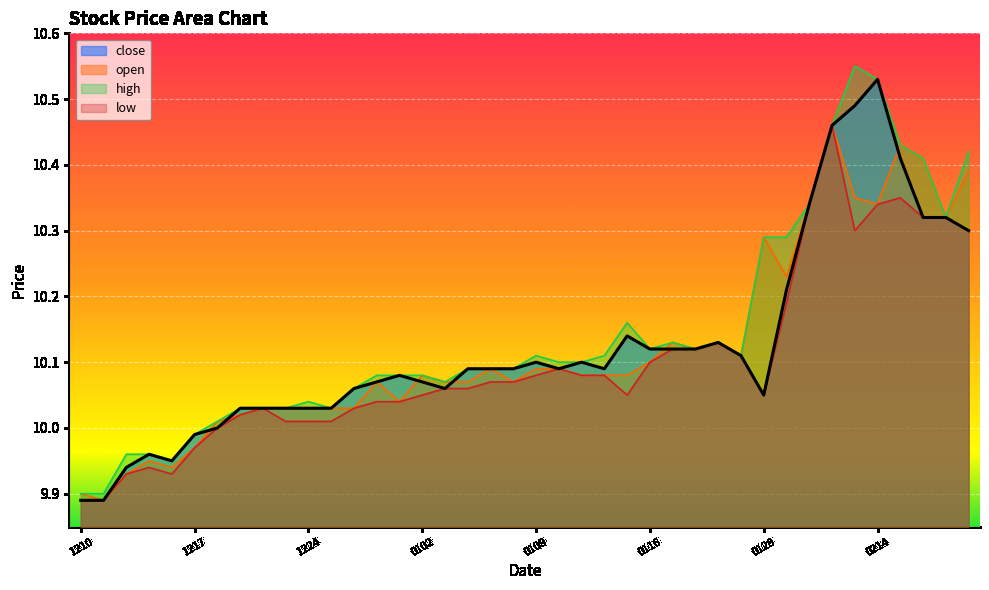

At which label does open reach its minimum?

20181211